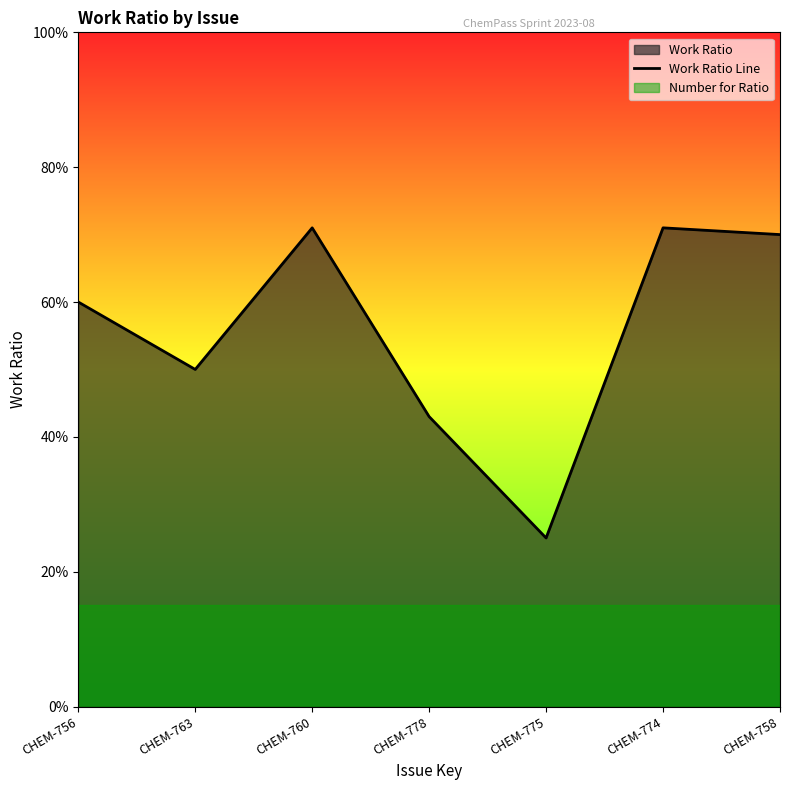

What is the change in value from CHEM-760 to CHEM-775?

-0.5